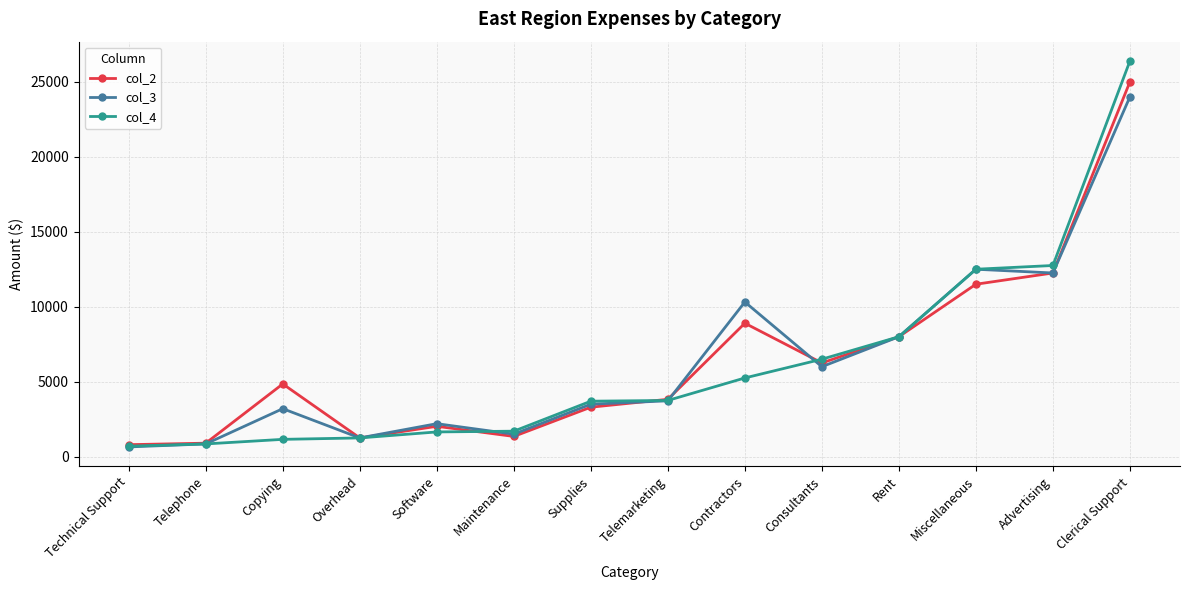

Which category has the highest value in the col_4 series?

Clerical Support